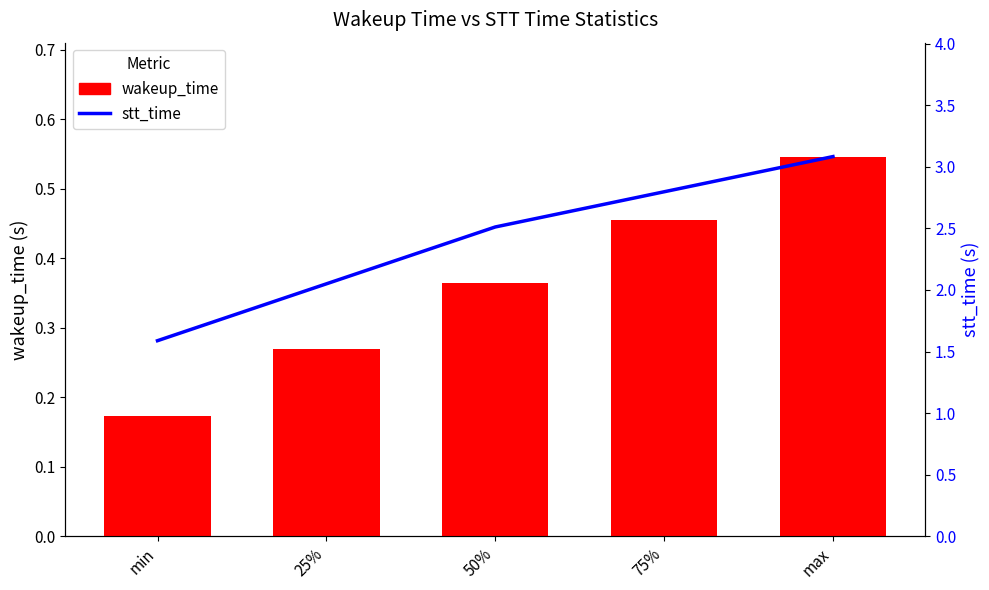

What is the label of the 2nd bar from the left?

25%